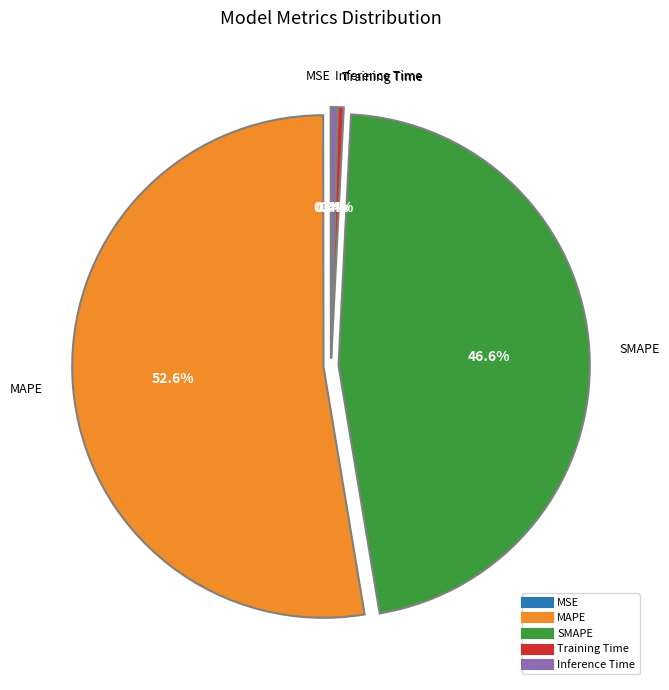

Combined, do Inference Time and Training Time account for over 50%?

No